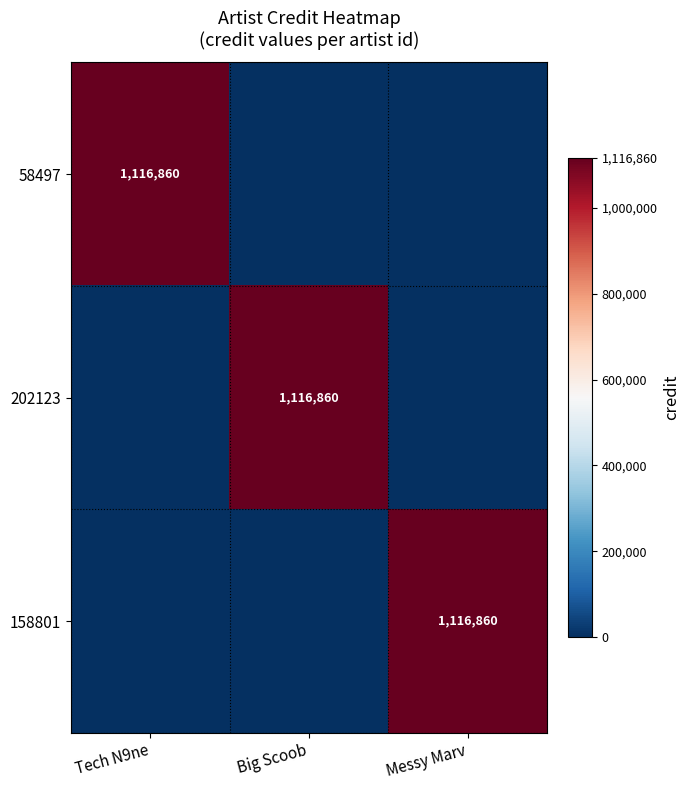

The 58497 series shows 1116860 at Tech N9ne. True or false?

True